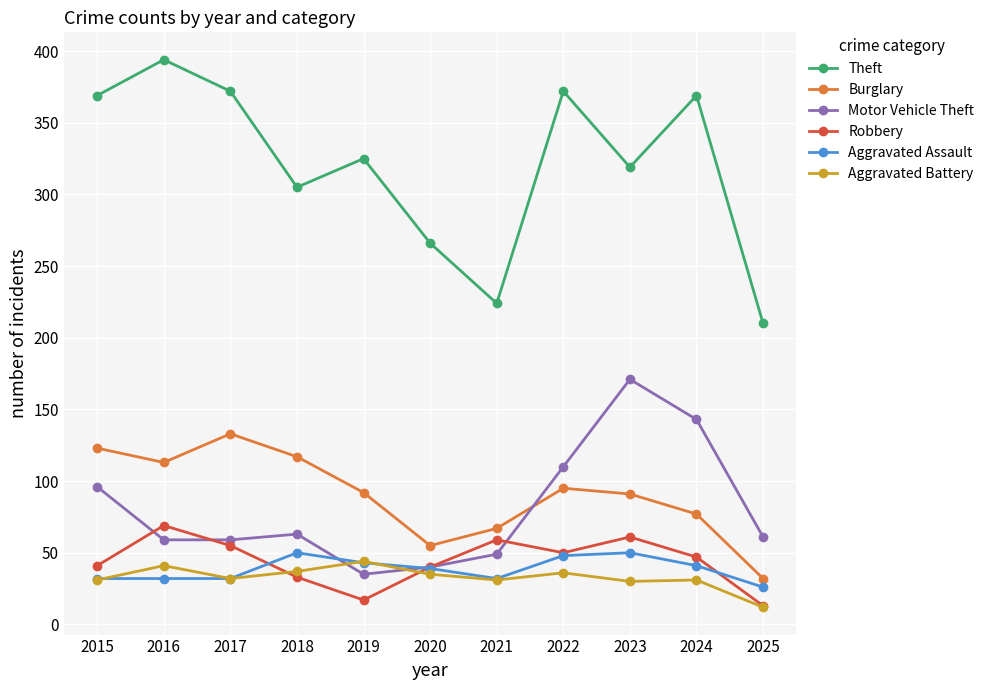

How many data points does each series have?

11